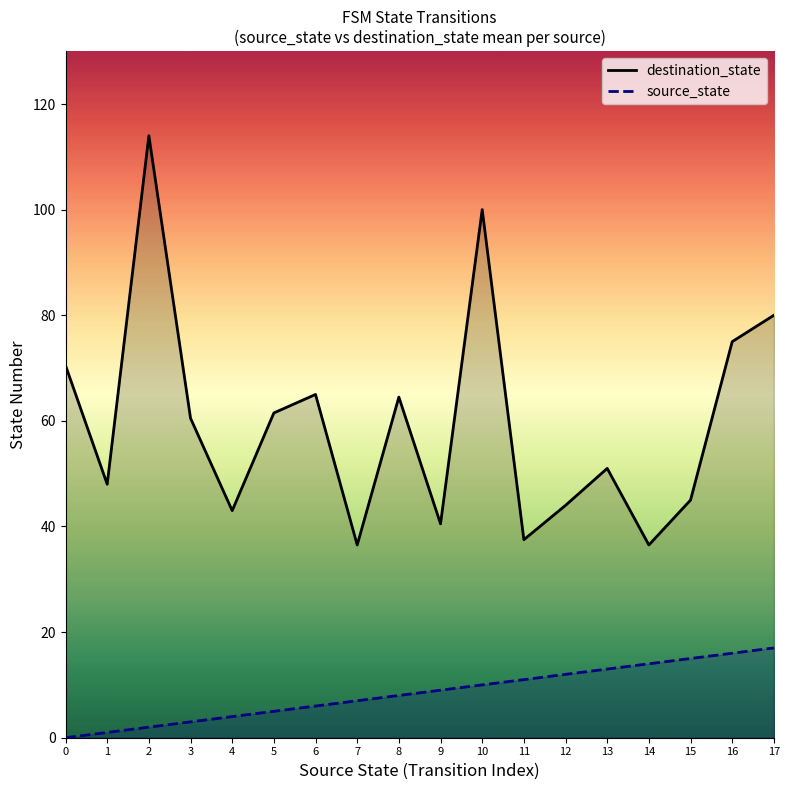

At how many categories does at least one series exceed 8?

18